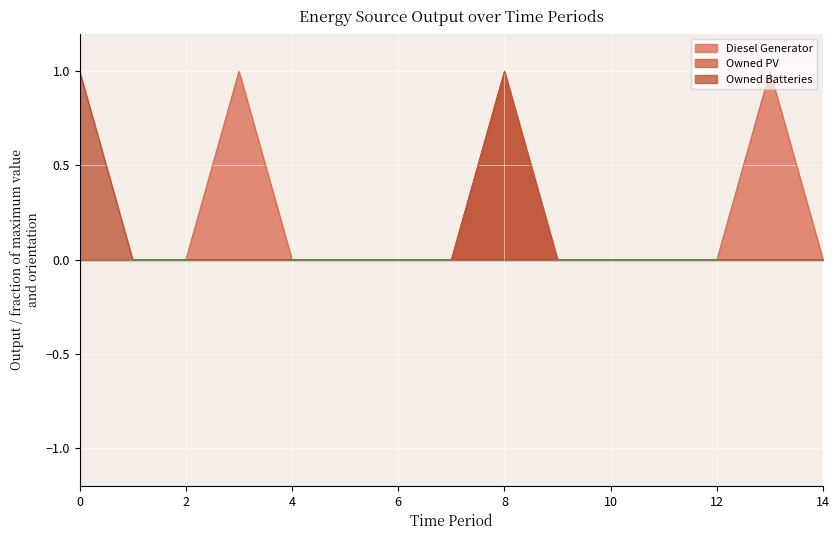

Which has a higher value, 4 or 14?

4